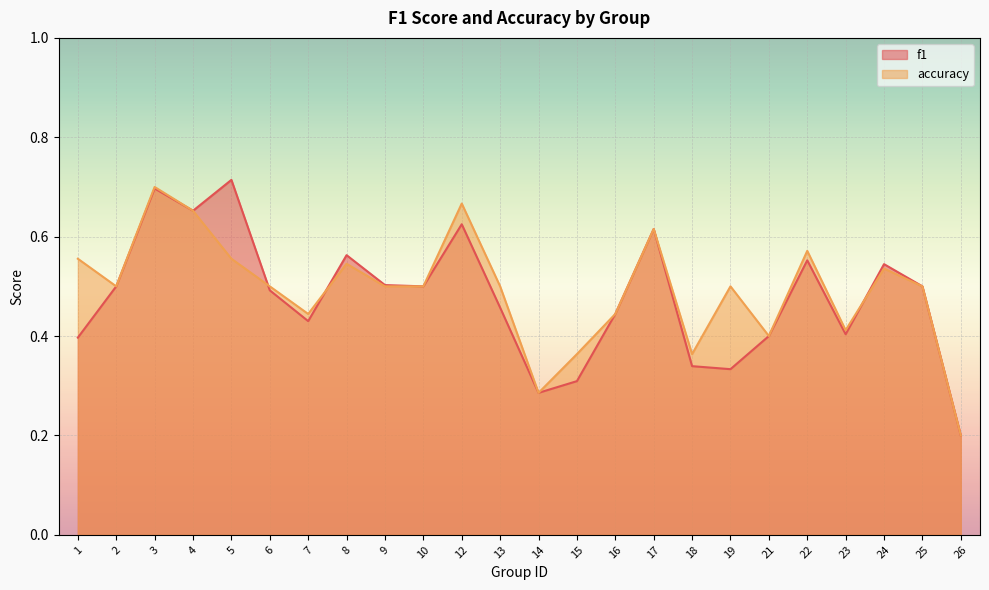

What is the difference between the second highest and minimum values in the f1 series?

0.5